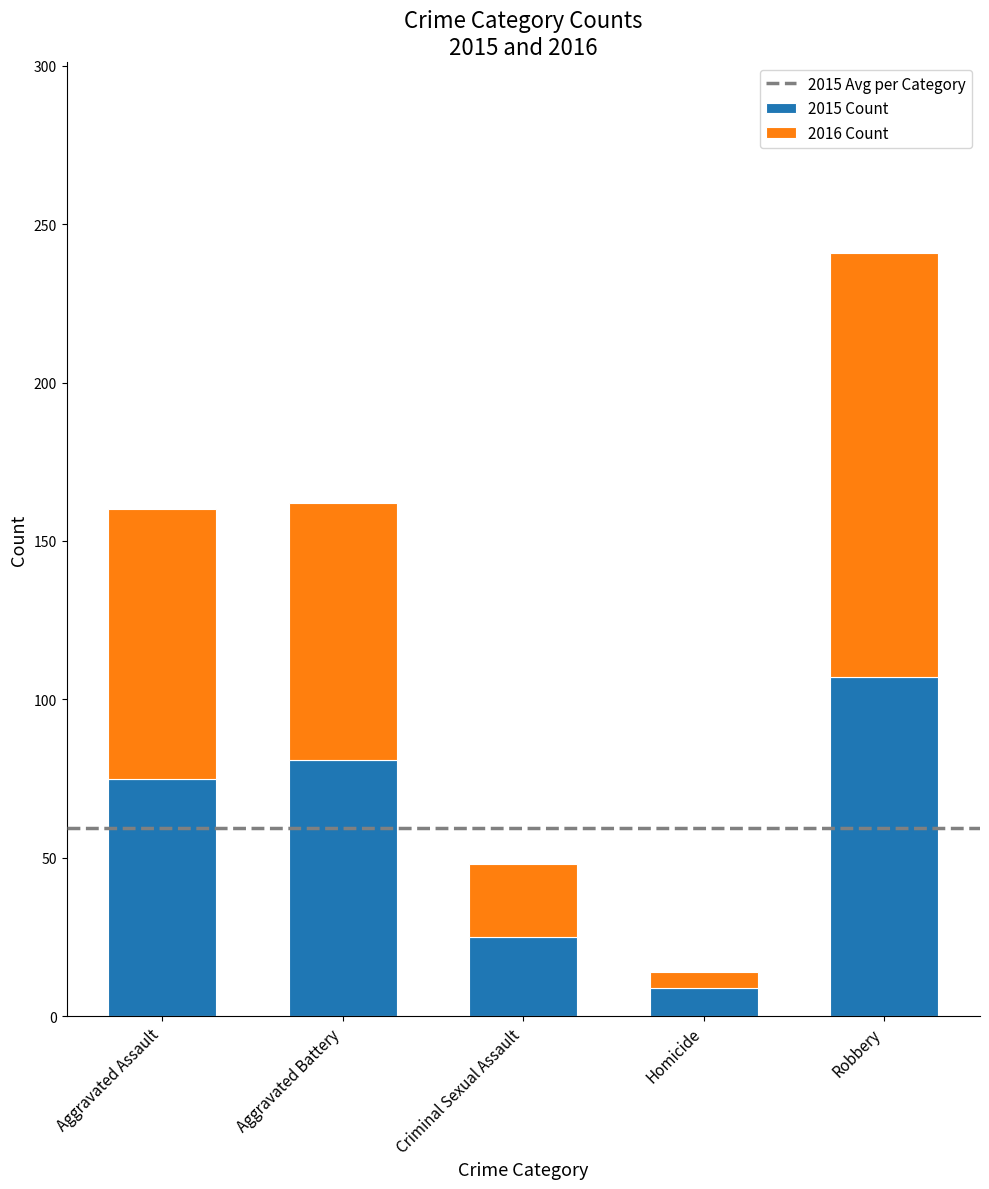

What is the total value across all series at Aggravated Battery?

162